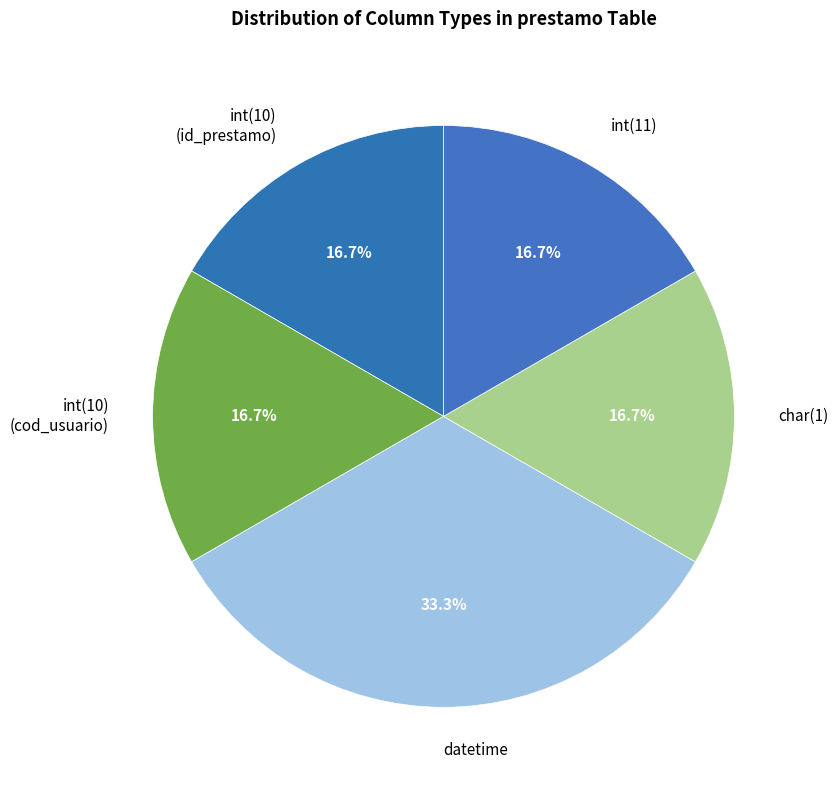

What is the ratio of the value at char(1) to the value at int(11)?

1.0